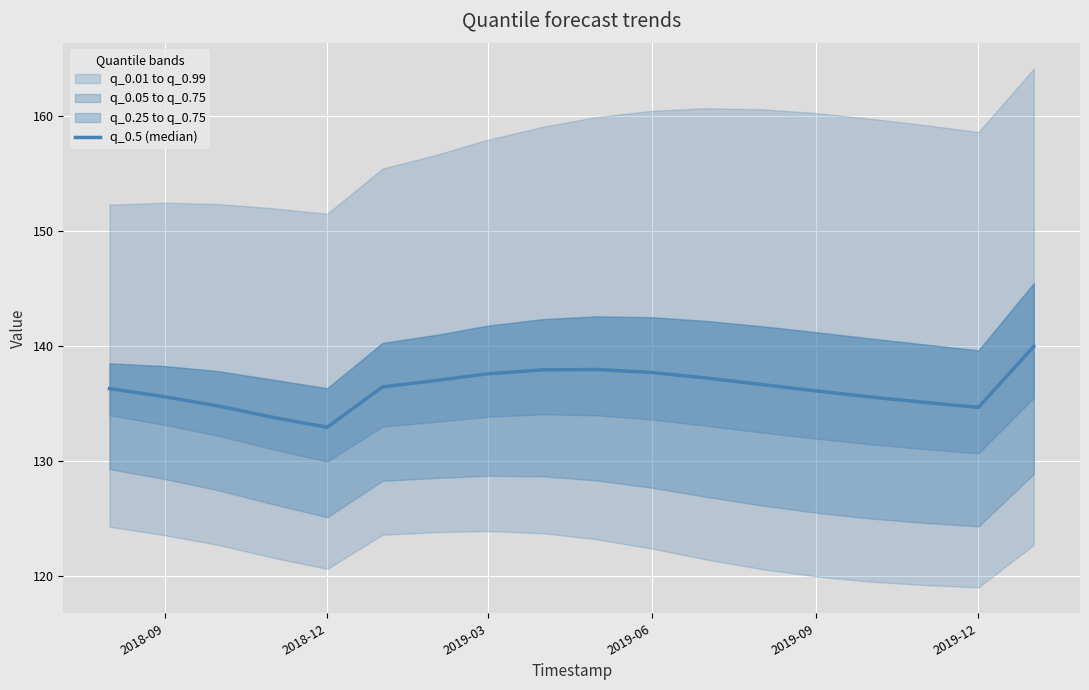

Reading left to right, what are all the values shown in this chart?

136.3	135.6	134.8	133.8	132.9	136.5	137.0	137.6	137.9	138.0	137.7	137.2	136.7	136.1	135.6	135.1	134.7	140.0